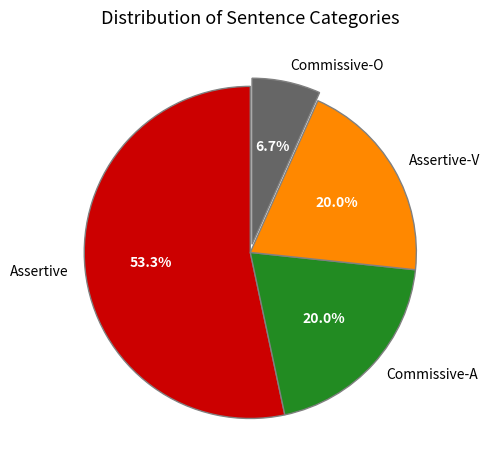

The Commissive-A slice represents 24% of the pie. True or false?

False